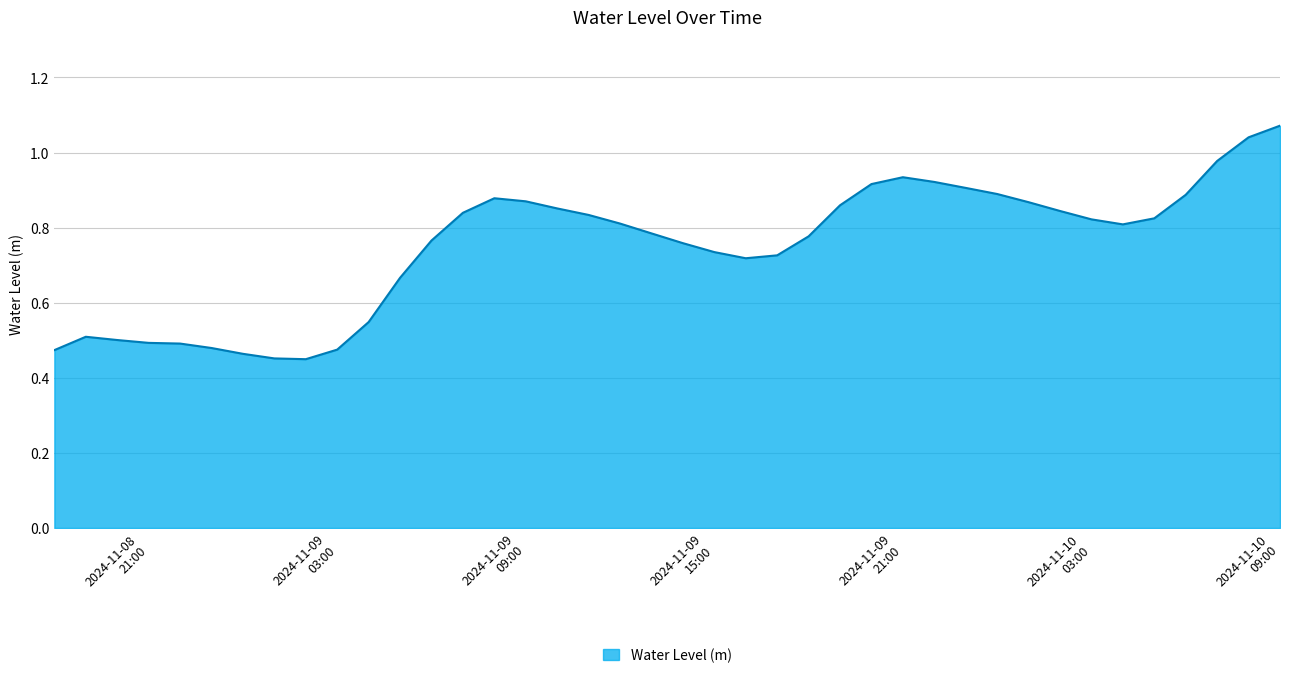

What is the label of the 10th point from the right?

2024-11-10 00:00:00